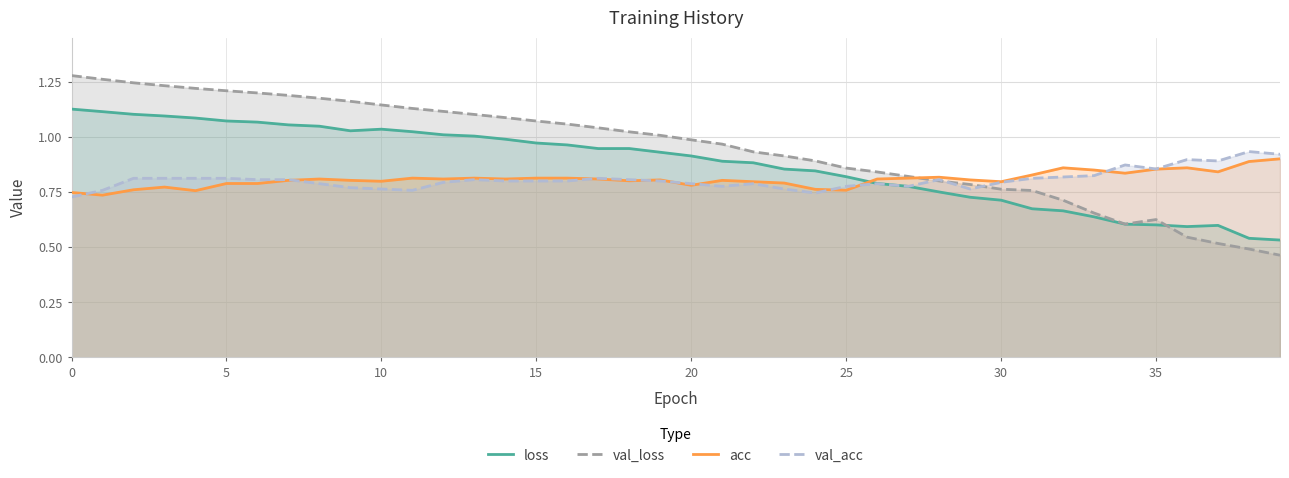

Does the chart display data point markers on the line(s)?

No